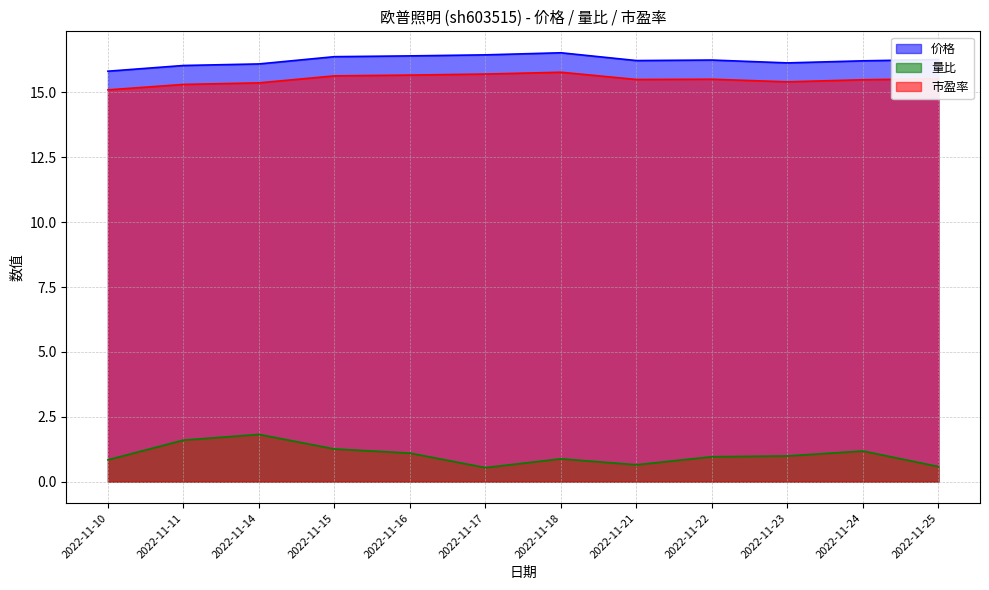

How many data points does each series have?

12